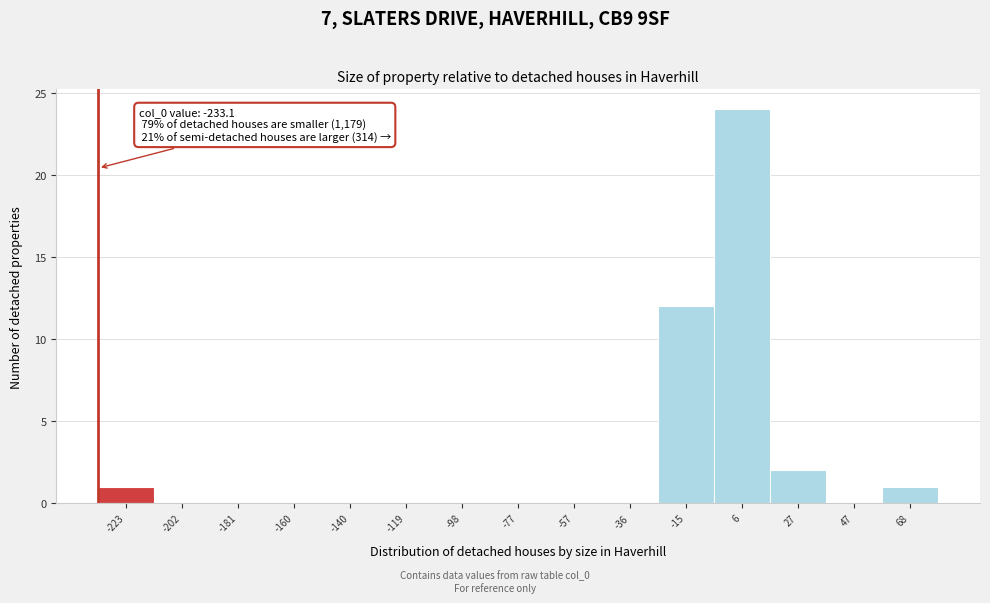

Over which range of the x-axis is the bar tallest?

-5 to 15